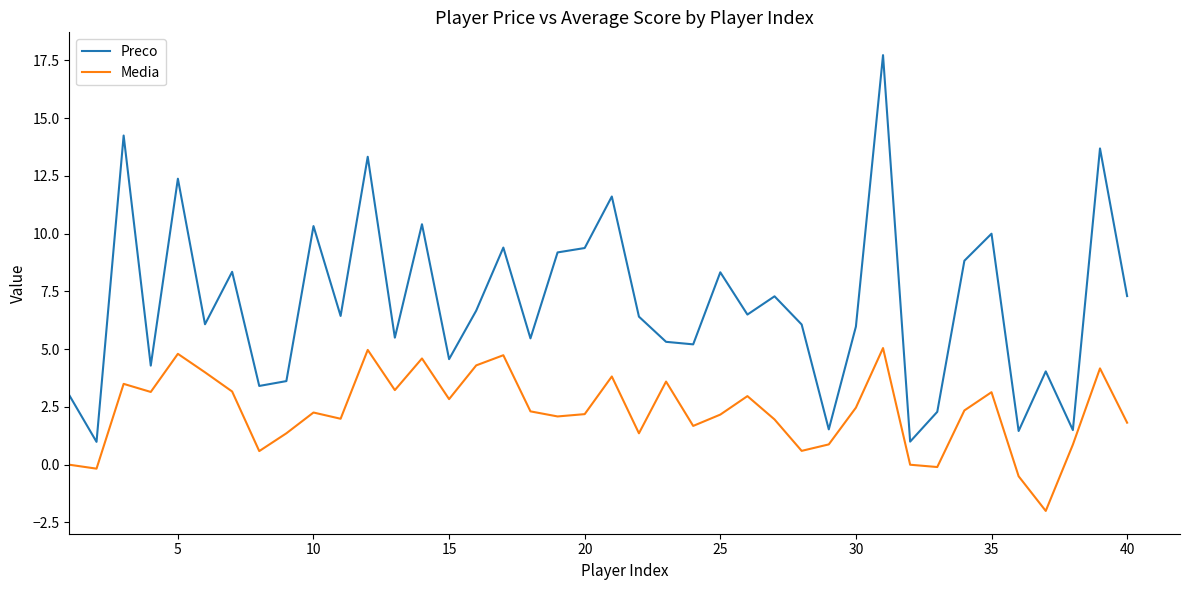

Is this an area chart (filled region under the line)?

No